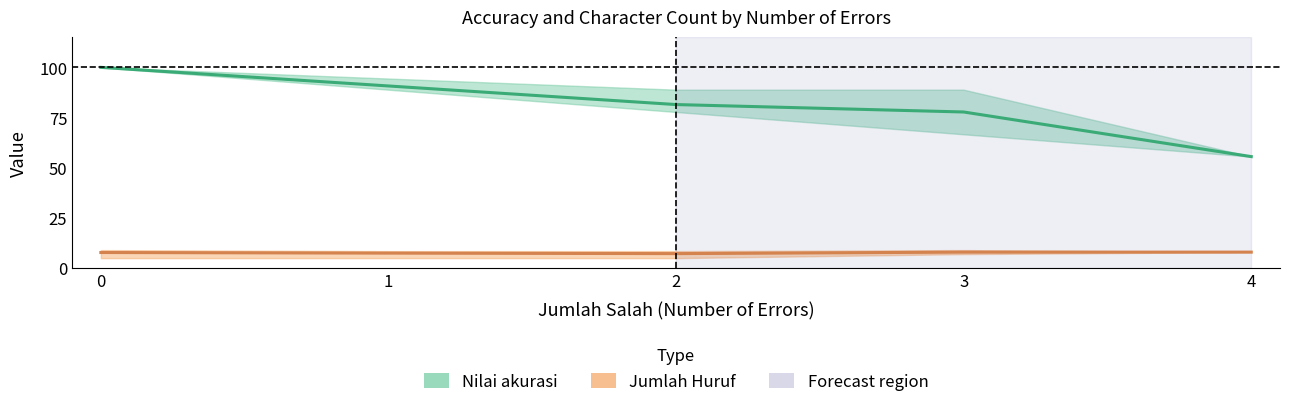

Reading right to left, transcribe all the data shown in this chart.

Nilai akurasi mean: 4=55.6	3=77.8	2=81.5	1=90.7	0=100.0
Nilai akurasi upper: 4=55.6	3=88.9	2=88.9	1=94.4	0=100.0
Nilai akurasi lower: 4=55.6	3=66.7	2=77.8	1=88.9	0=100.0
Jumlah Huruf mean: 4=8.0	3=8.0	2=7.2	1=7.5	0=7.8
Jumlah Huruf upper: 4=8.0	3=9.0	2=8.5	1=8.5	0=9.0
Jumlah Huruf lower: 4=8.0	3=7.0	2=5.0	1=5.0	0=5.0